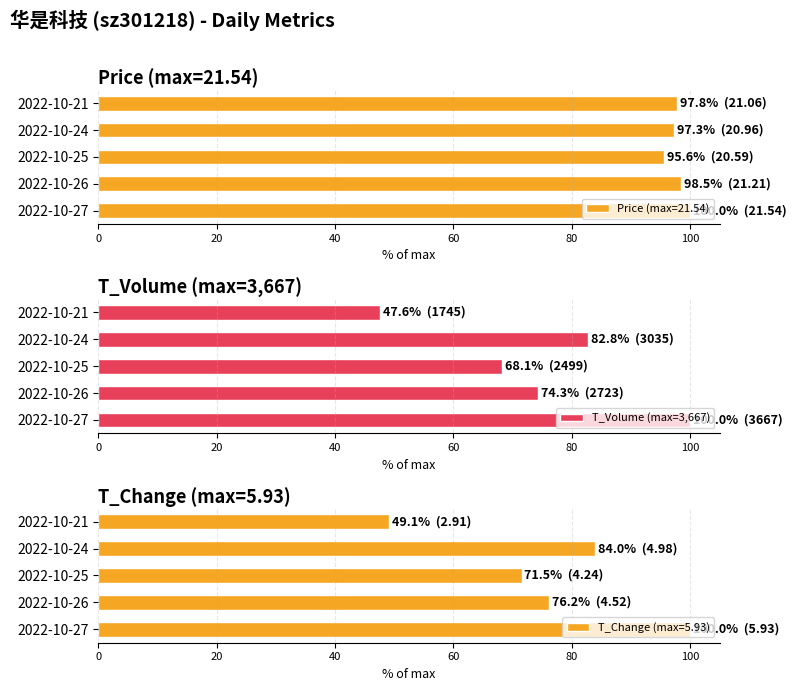

Is it true that T_Volume (max=3,667) equals 68.1 at 2022-10-25?

True